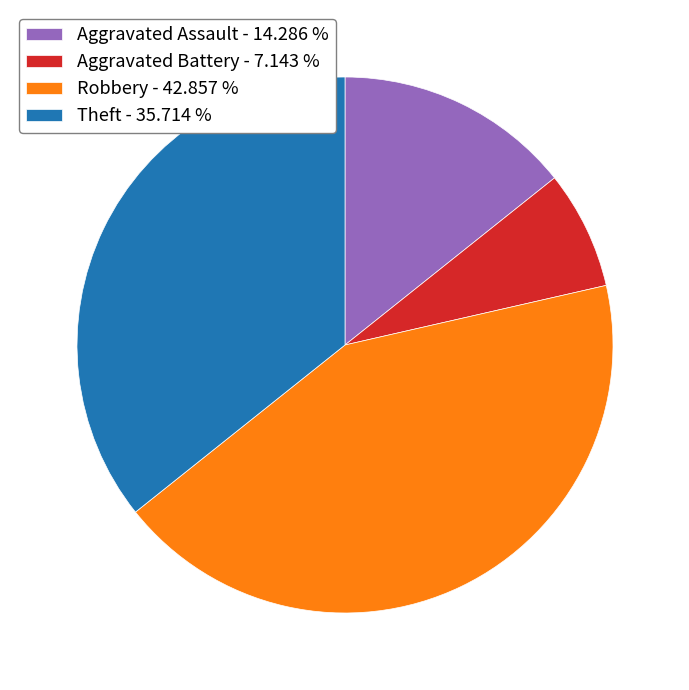

Which category has the biggest portion of the pie?

Robbery